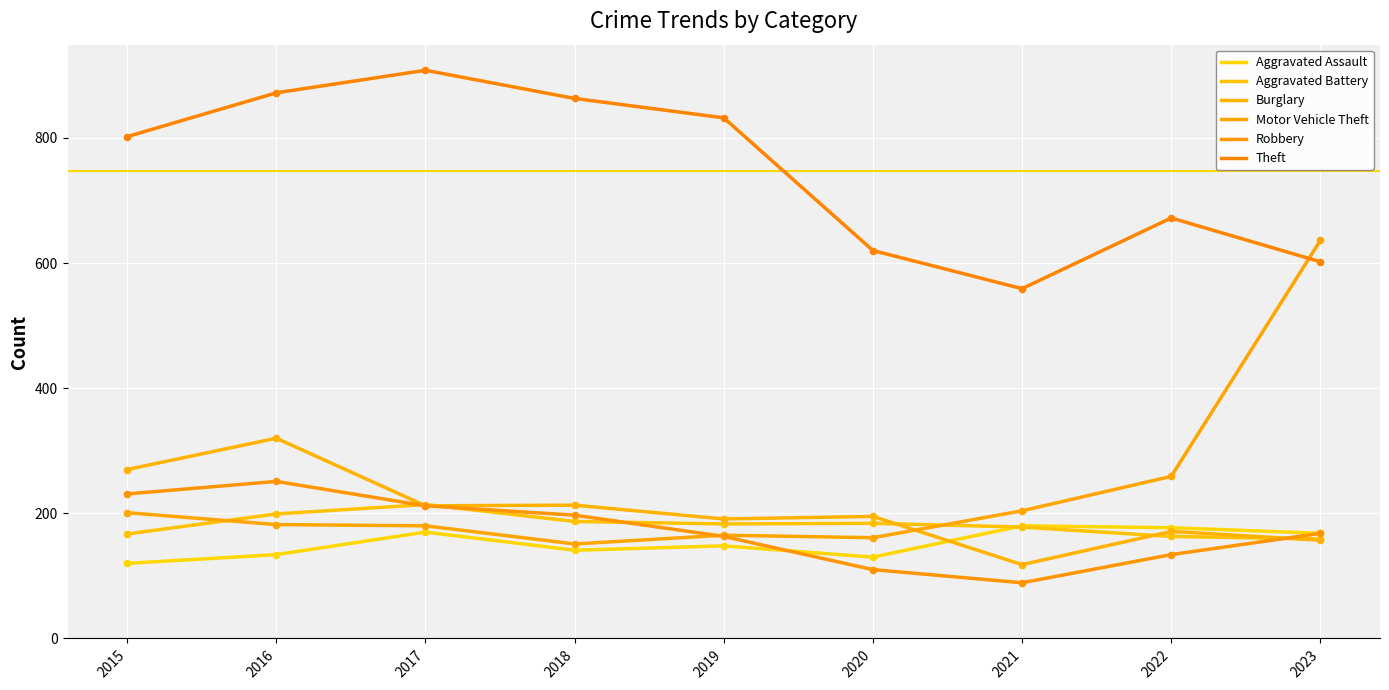

What are all the series names shown in the legend?

Aggravated Assault, Aggravated Battery, Burglary, Motor Vehicle Theft, Robbery, Theft